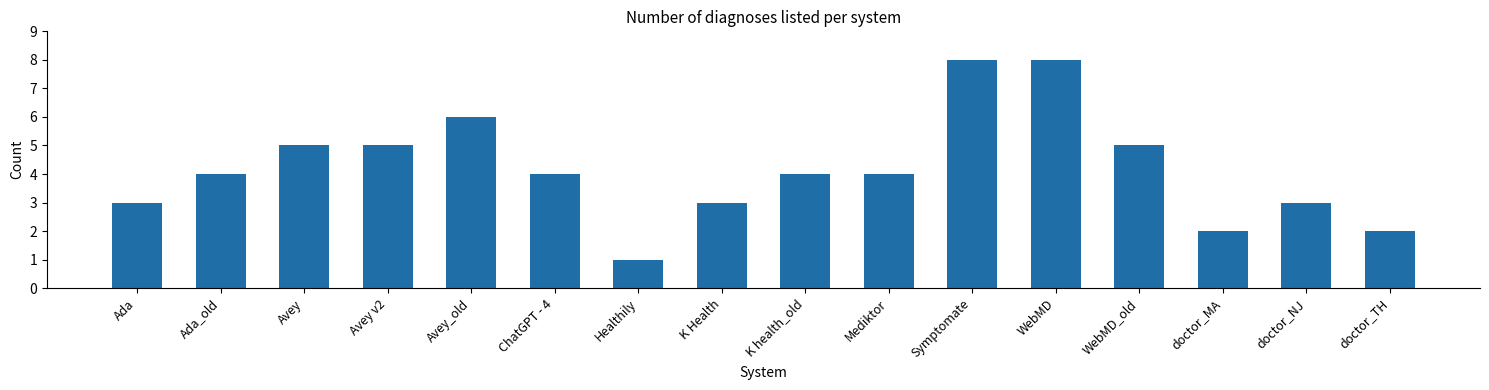

What is the sum of the values at doctor_MA and WebMD?

10